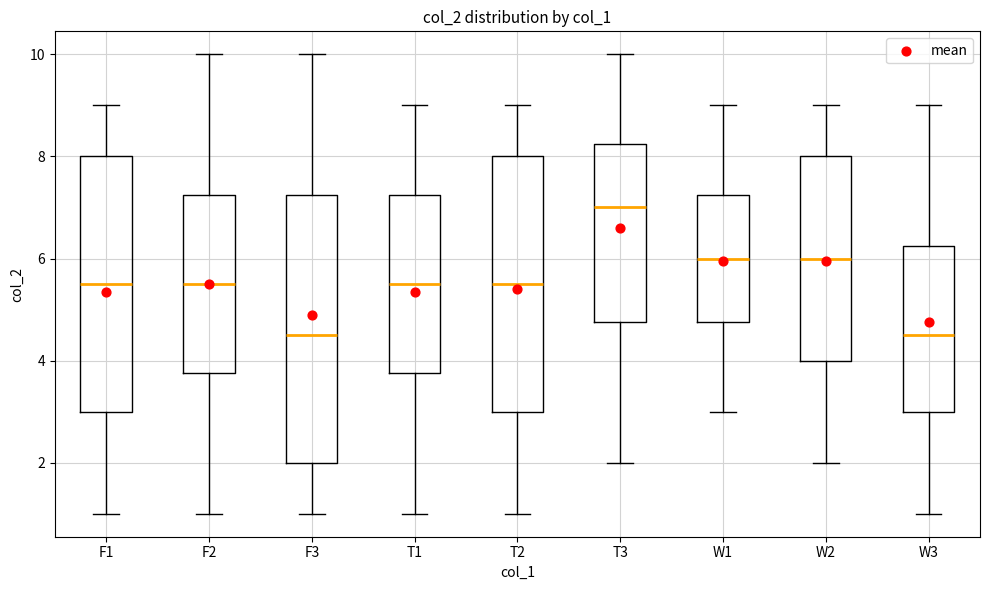

Reading left to right, transcribe this box plot: for each box, give where its median line is, the range the box spans, and where its two whiskers end, as read against the y-axis. The values are not printed on the chart, so give them approximately, as read against the axis.

F1: median 5.6, box 3.0 to 8.0, whiskers 1.0 to 9.0
F2: median 5.6, box 3.8 to 7.2, whiskers 1.0 to 10.0
F3: median 4.6, box 2.0 to 7.2, whiskers 1.0 to 10.0
T1: median 5.6, box 3.8 to 7.2, whiskers 1.0 to 9.0
T2: median 5.6, box 3.0 to 8.0, whiskers 1.0 to 9.0
T3: median 7.0, box 4.8 to 8.2, whiskers 2.0 to 10.0
W1: median 6.0, box 4.8 to 7.2, whiskers 3.0 to 9.0
W2: median 6.0, box 4.0 to 8.0, whiskers 2.0 to 9.0
W3: median 4.6, box 3.0 to 6.2, whiskers 1.0 to 9.0